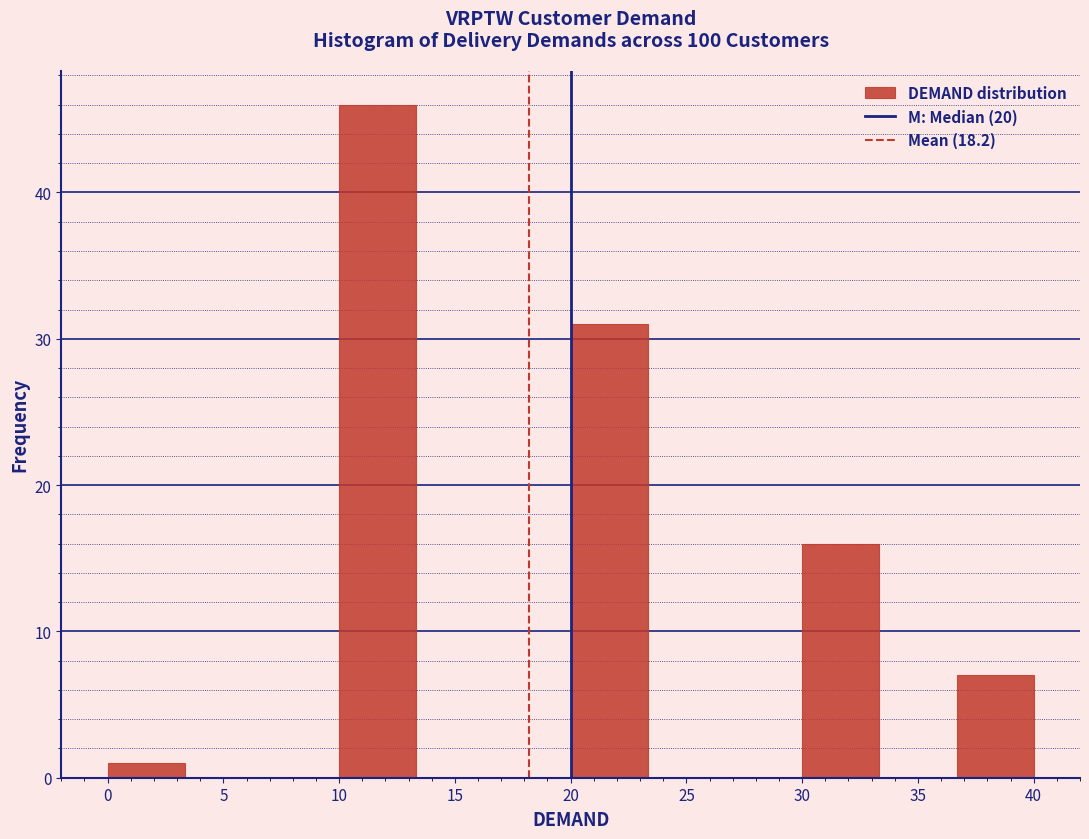

Reading left to right, list every bar in this chart as the range it spans on the x-axis followed by its height. Neither the bar edges nor the heights are printed on the chart, so give them approximately, as read against the axes.

0.0 to 3.5: 1
3.5 to 6.5: 0
6.5 to 10.0: 0
10.0 to 13.5: 46
13.5 to 16.5: 0
16.5 to 20.0: 0
20.0 to 23.5: 31
23.5 to 26.5: 0
26.5 to 30.0: 0
30.0 to 33.5: 16
33.5 to 36.5: 0
36.5 to 40.0: 7